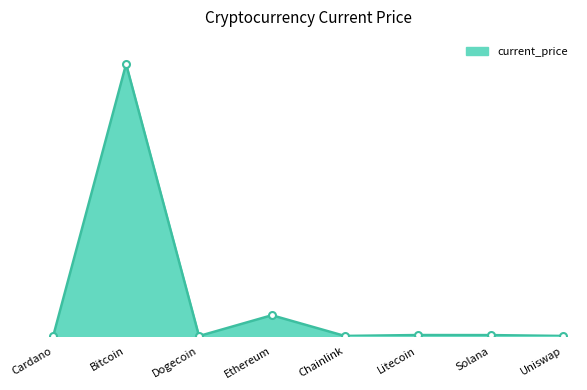

What position from the right is Dogecoin?

6